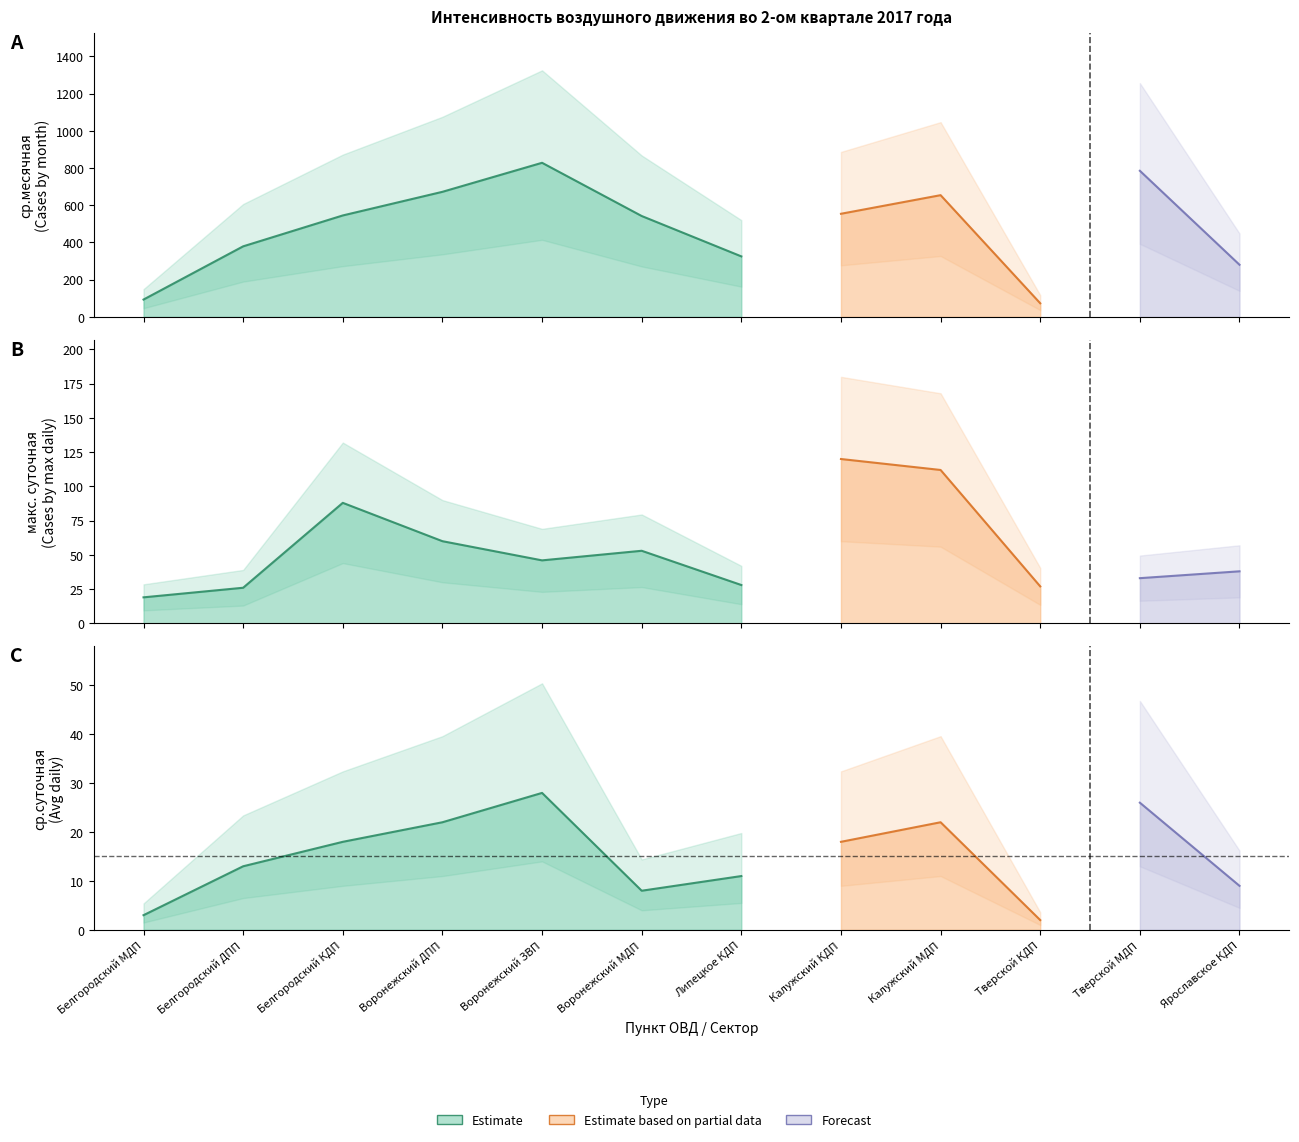

Rank the series at Калужский МДП from lowest to highest value.

ср.суточная, макс. суточная, ср.месячная